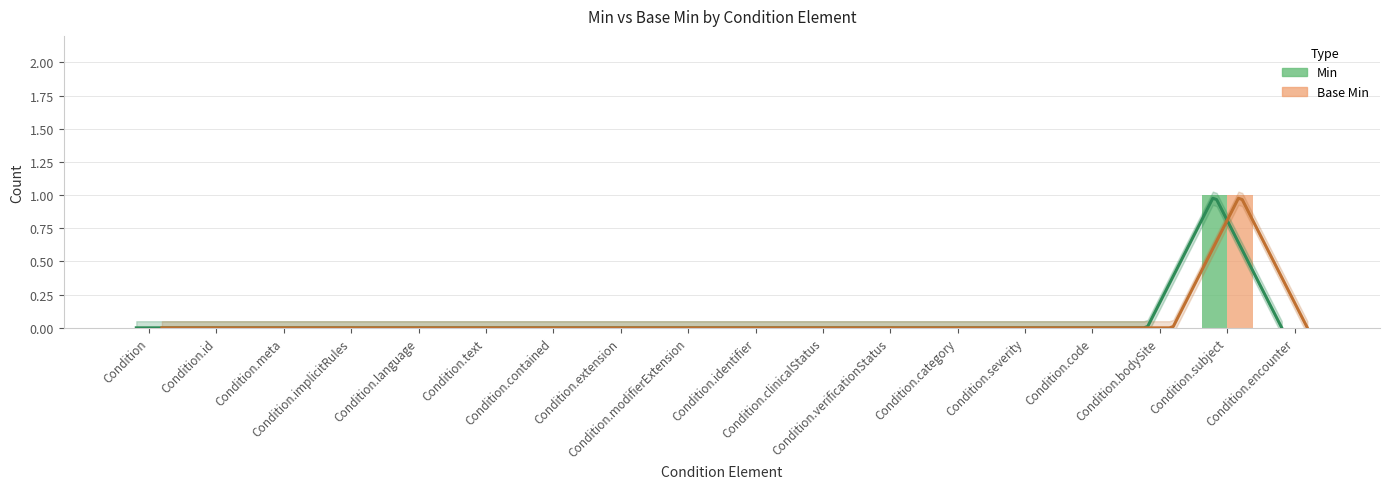

How many bars are there in total?

36